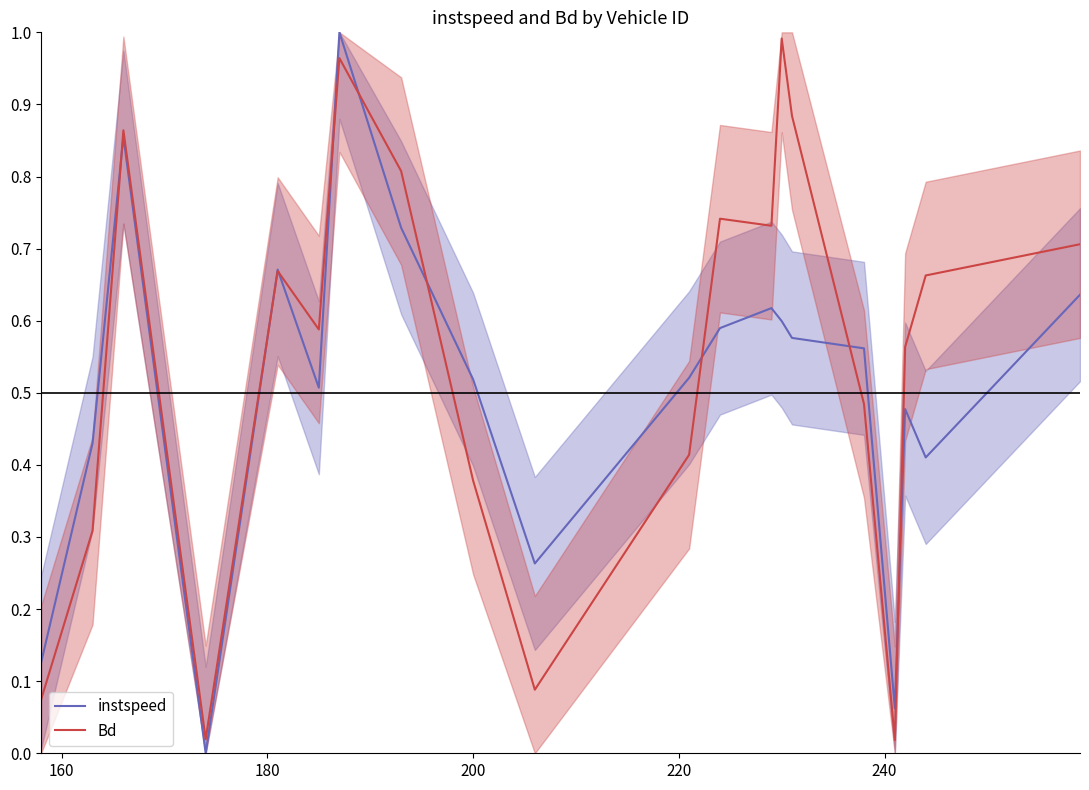

At how many categories does at least one series exceed 0?

20